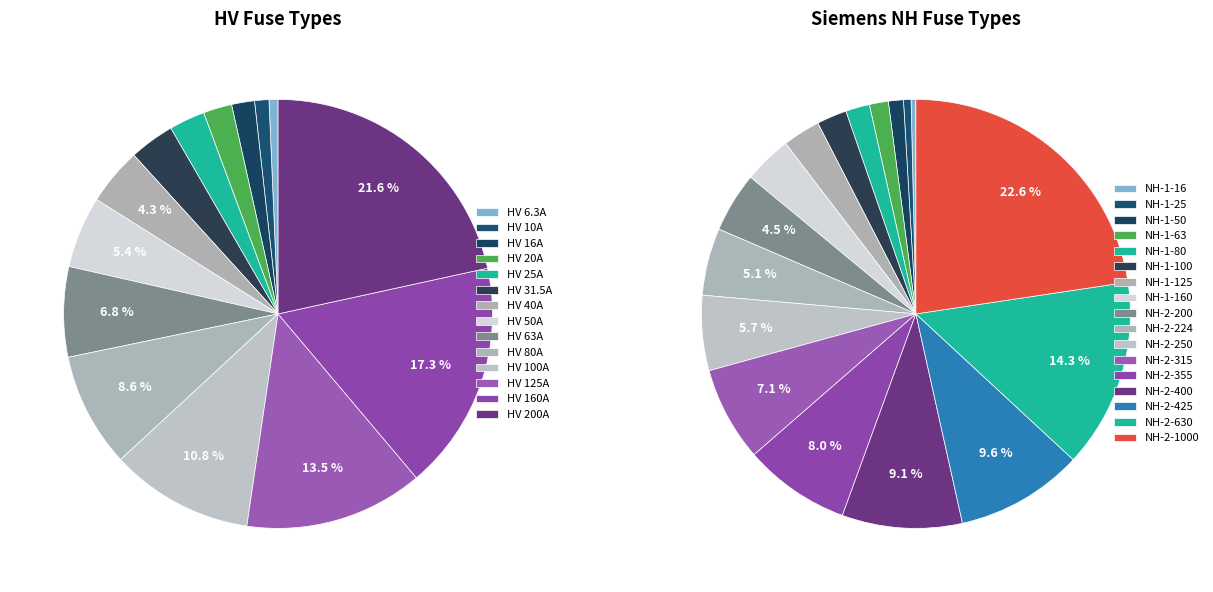

To the nearest percent, what percentage of the pie is HV 20A?

2%